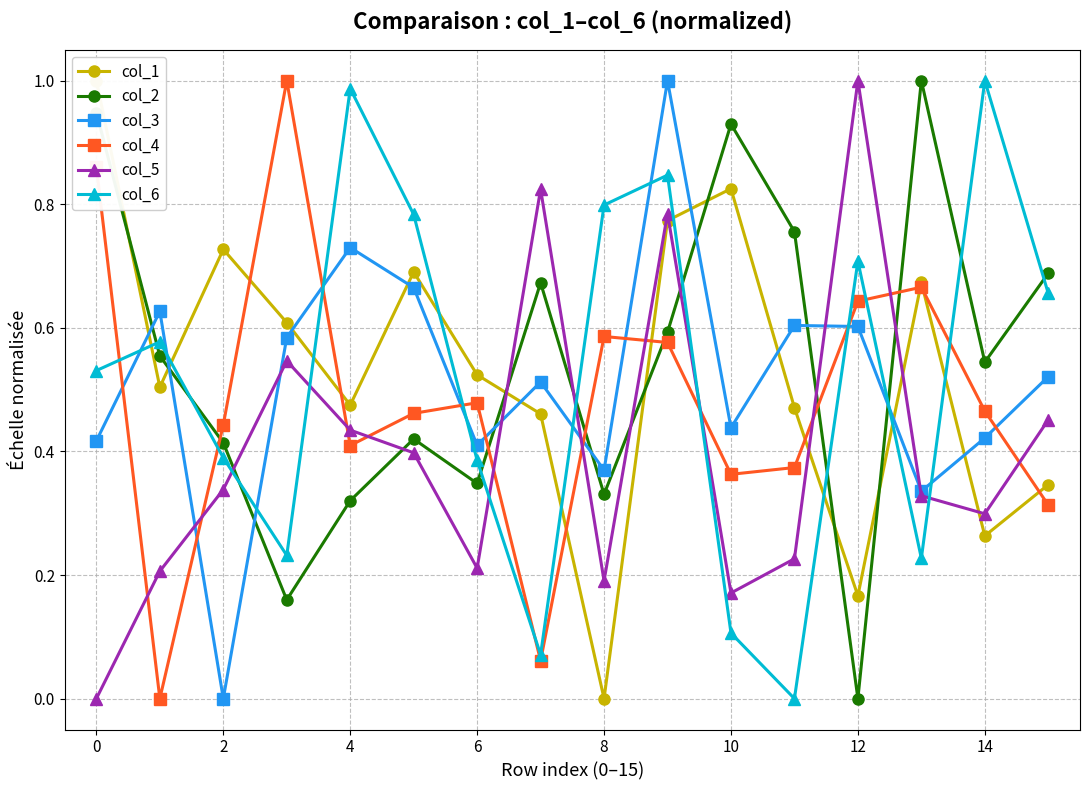

Read the col_1 value at 12.

0.2